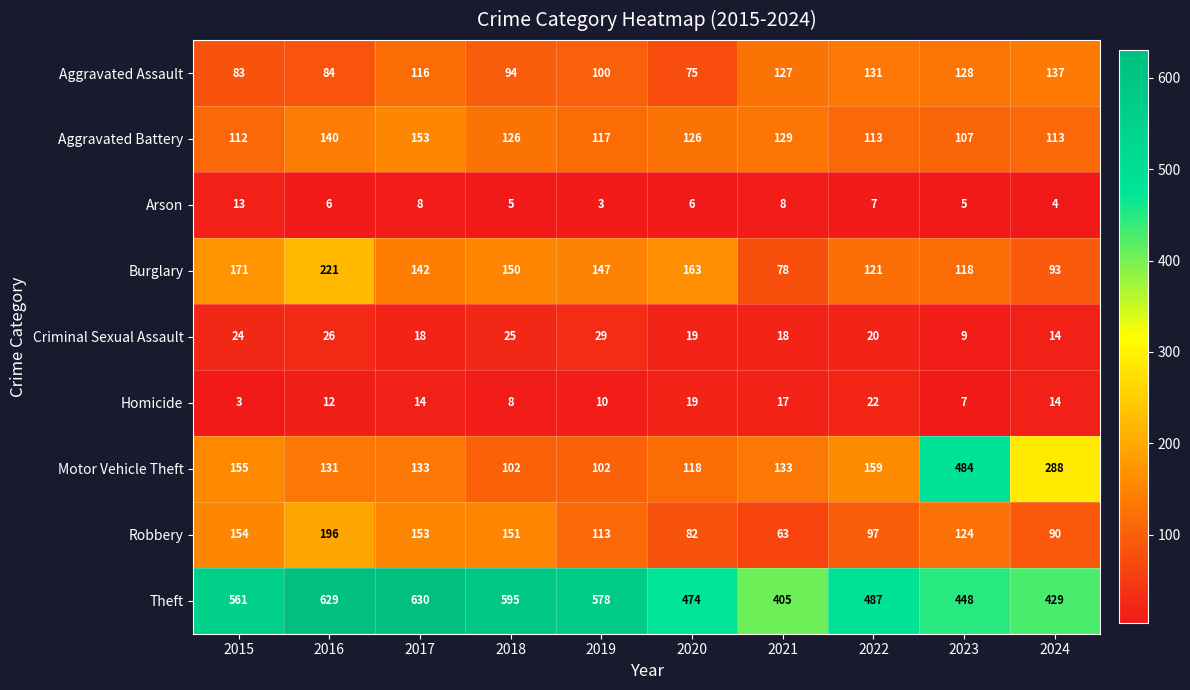

Read the Criminal Sexual Assault value at 2016.

26